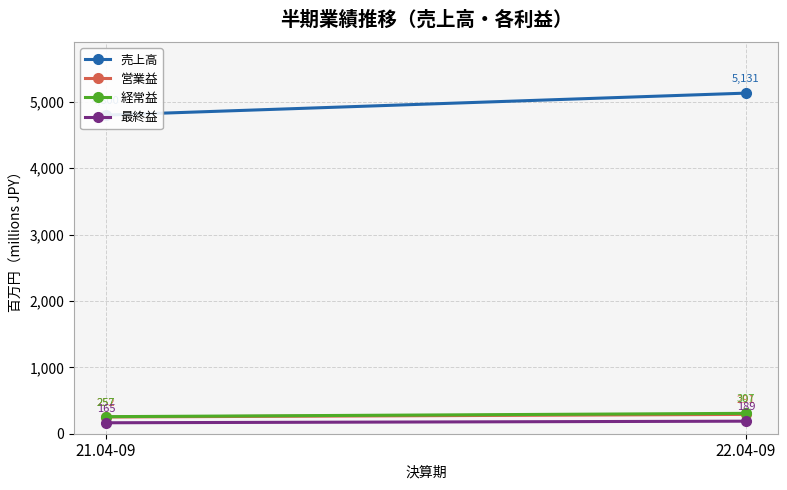

What is the label of the 2nd point from the right?

21.04-09